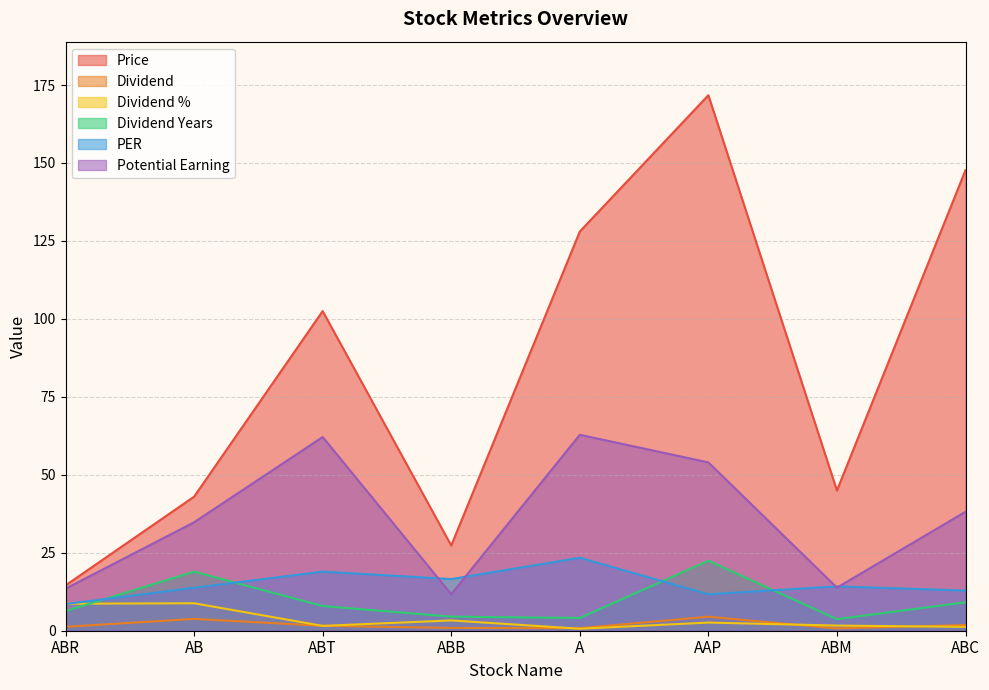

Reading right to left, extract all data points from this chart.

Price: 147.7	45.0	171.7	128.0	27.3	102.5	43.0	14.5
Dividend: 1.8	0.7	4.5	0.8	0.9	1.6	3.8	1.3
Dividend %: 1.2	1.6	2.6	0.6	3.3	1.6	8.8	8.7
Dividend Years: 9.1	3.7	22.4	4.1	4.5	7.9	18.9	6.3
PER: 12.9	14.2	11.7	23.4	16.6	18.9	13.8	8.6
Potential Earning: 38.1	13.8	54.0	62.8	11.7	62.1	34.8	13.5